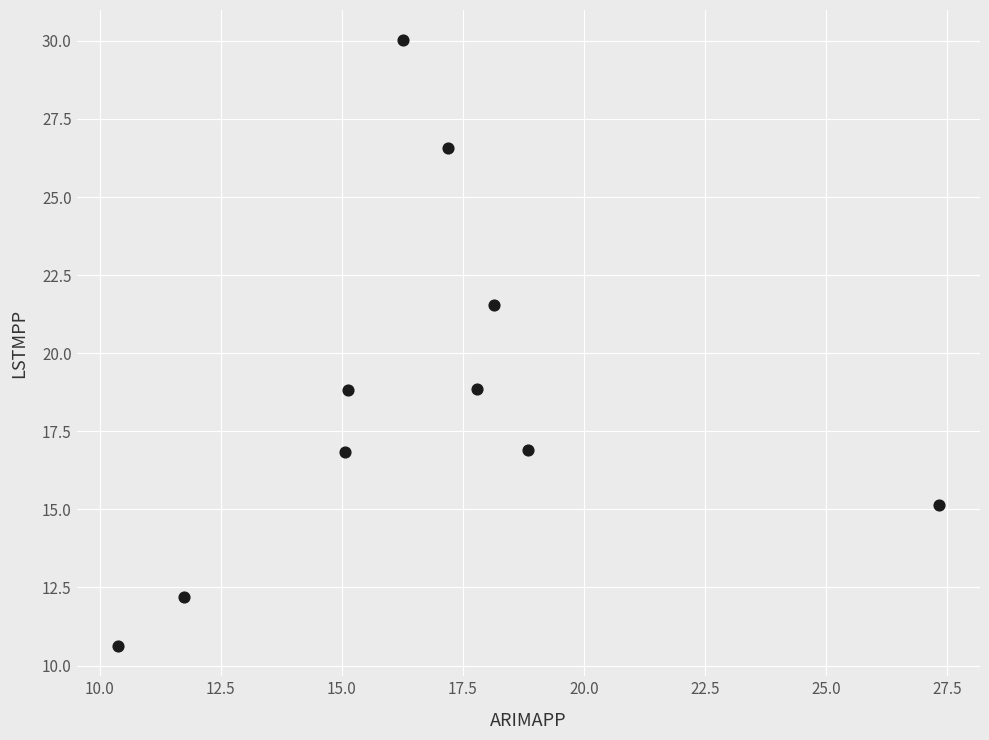

What is the average Y value?

18.7